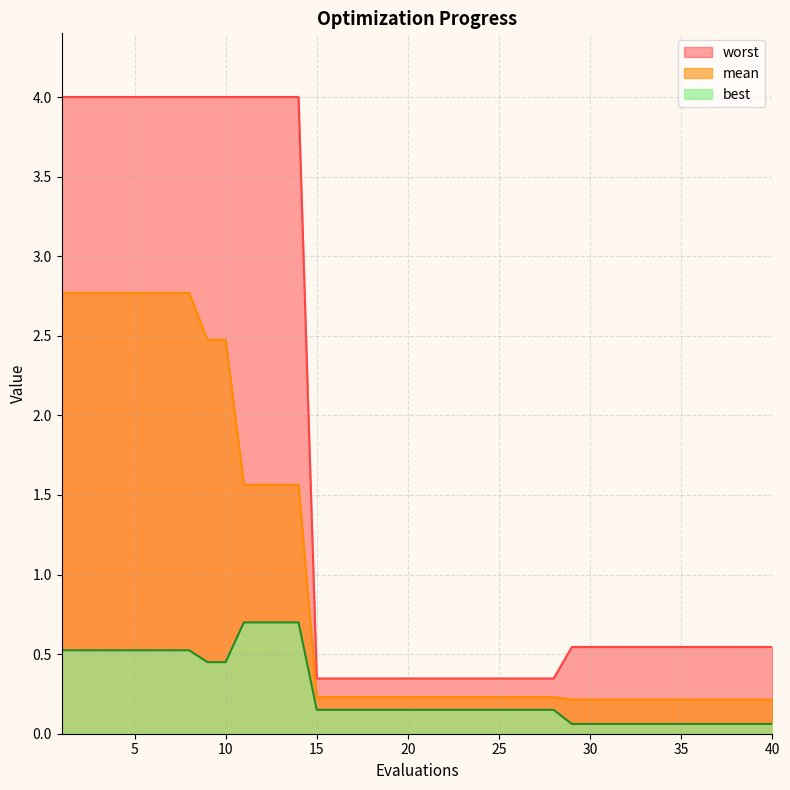

True or false: best has more than 2 interior local peaks.

False